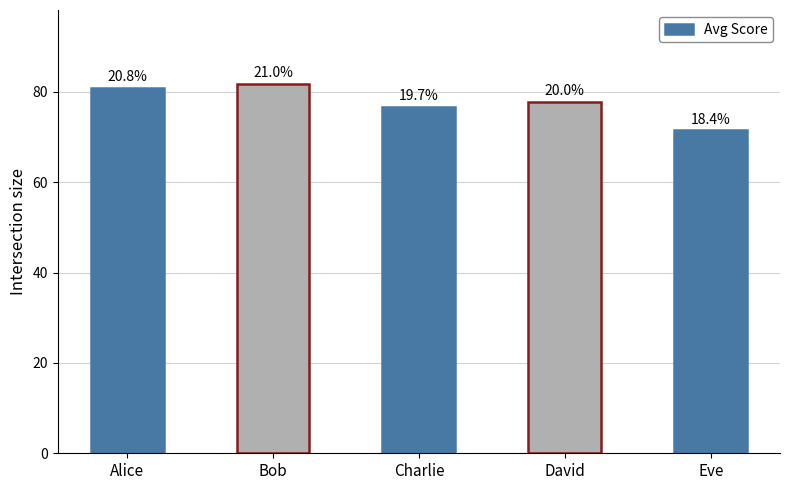

How many bars are there in total?

5